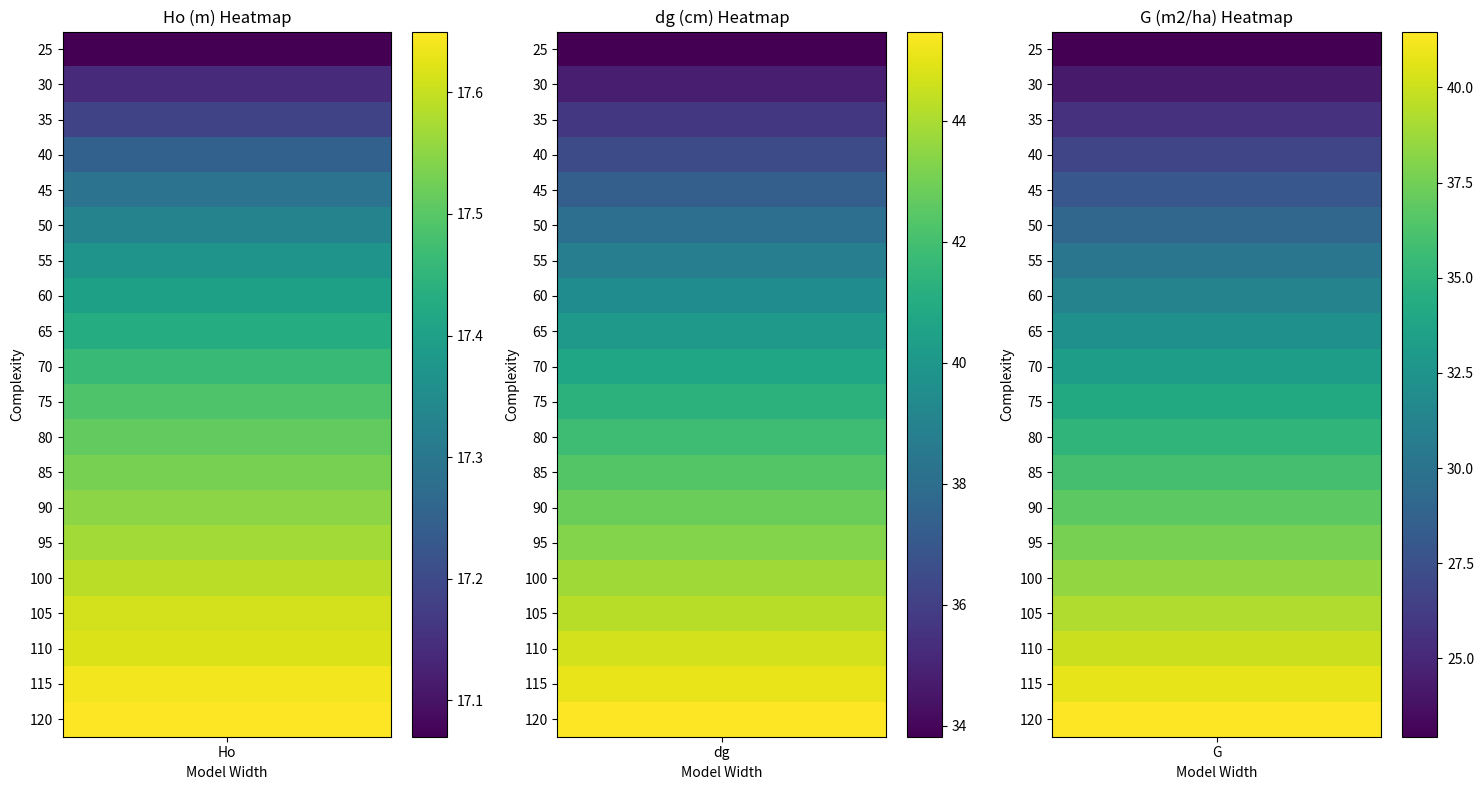

Rank the series by their maximum value, from highest to lowest.

dg (cm), G (m2/ha), Ho (m)